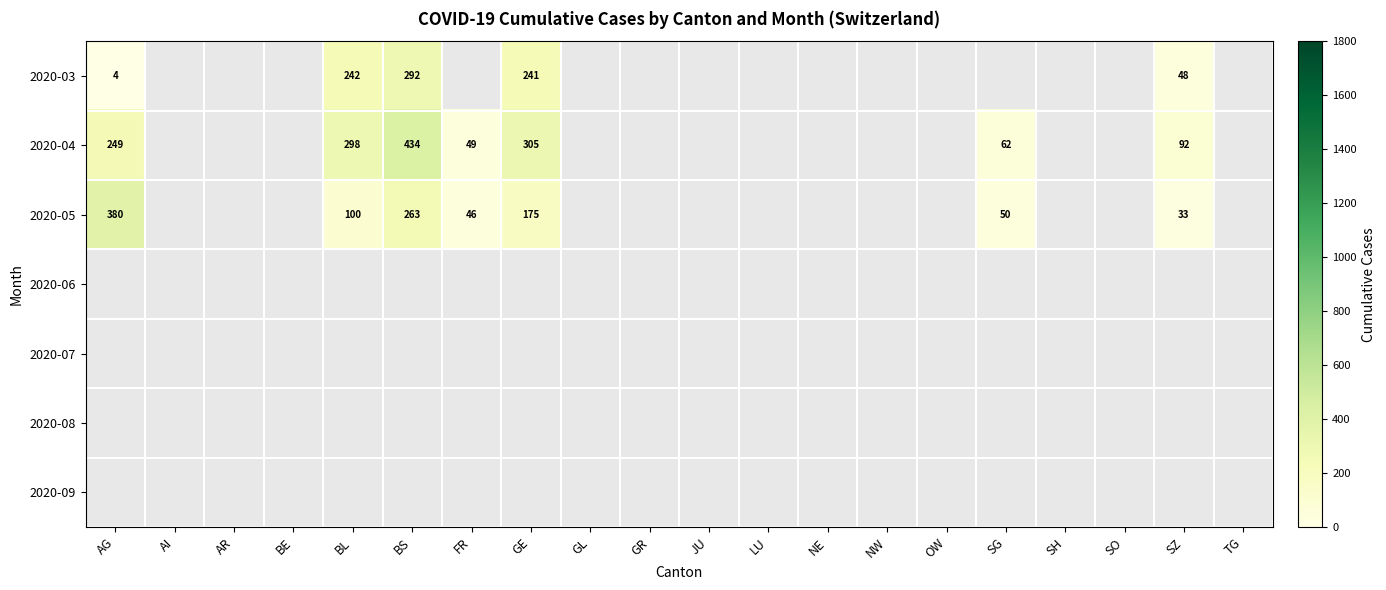

List the series in order of their overall mean, lowest first.

2020-03, 2020-04, 2020-05, 2020-06, 2020-07, 2020-08, 2020-09